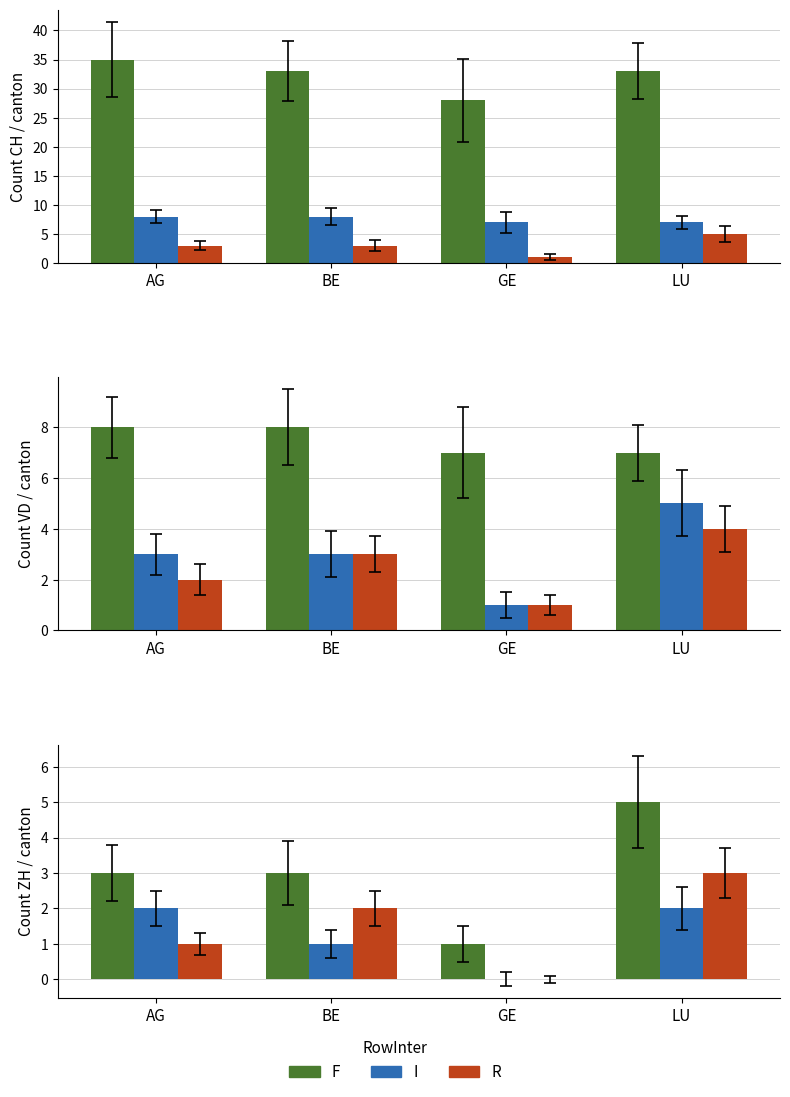

At which label is R closest to 1?

AG